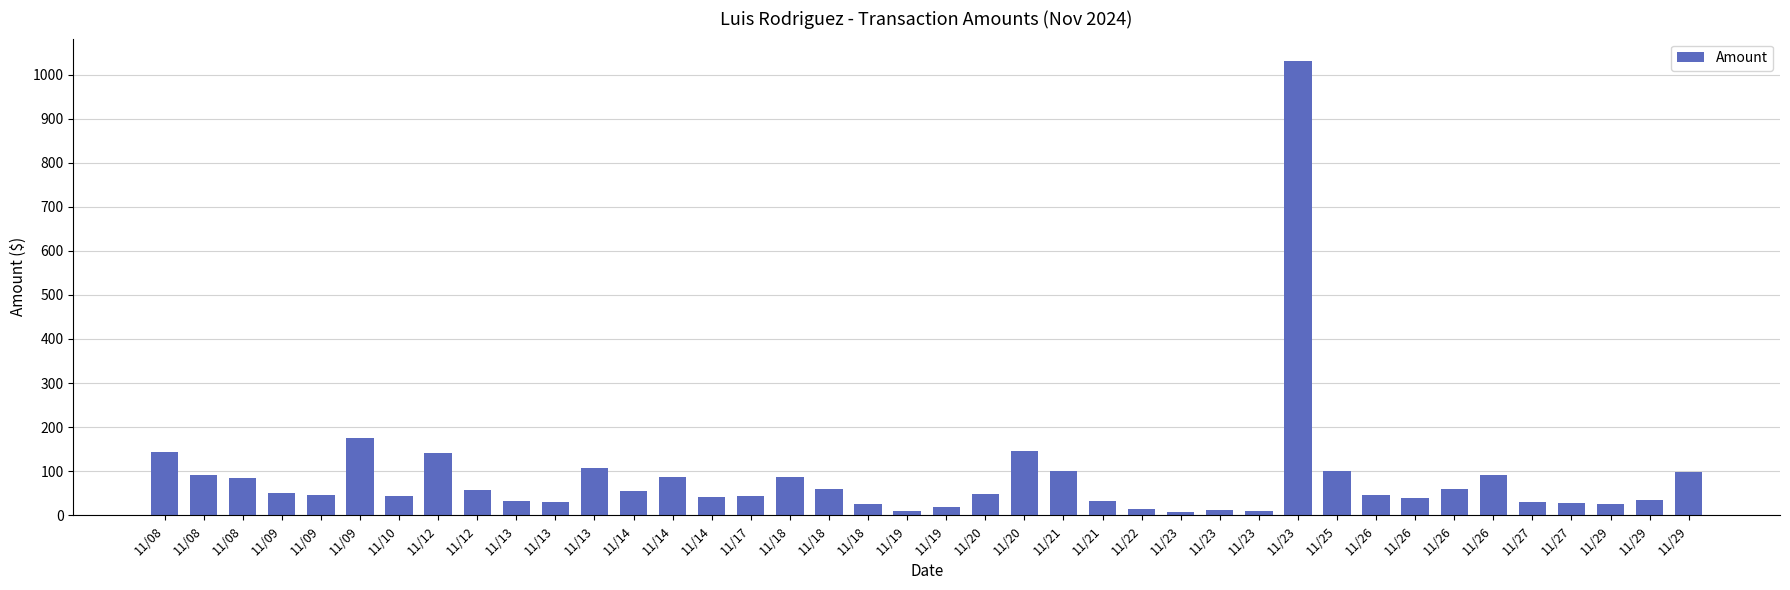

Are the bars grouped side by side (vs. stacked)?

No